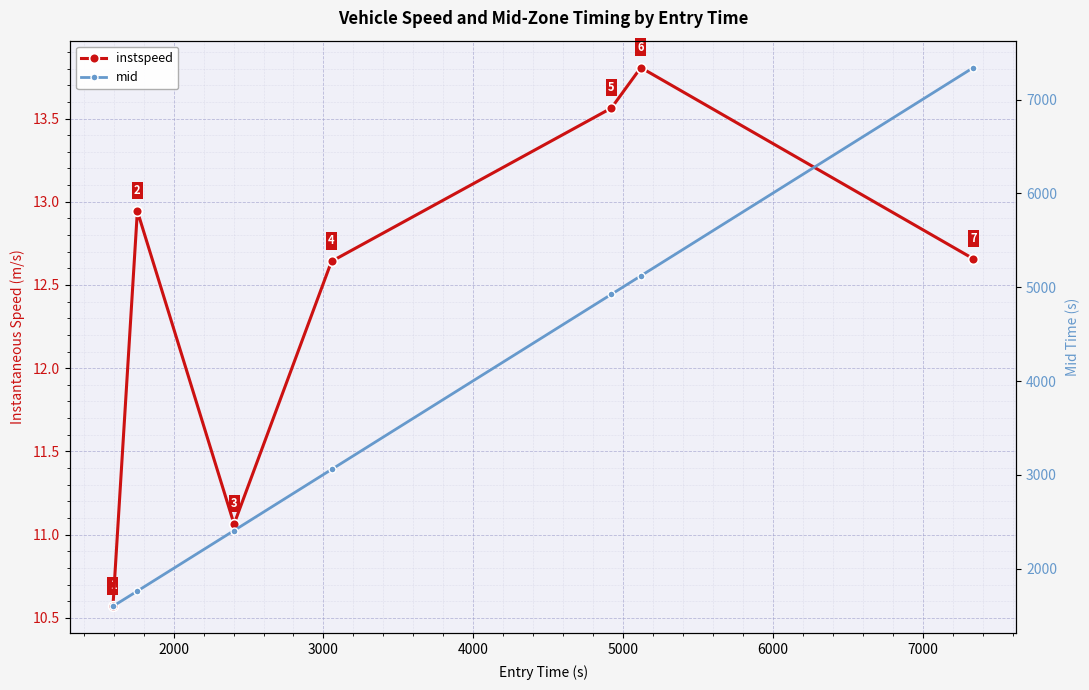

In instspeed, how many points are higher than both neighbors (excluding endpoints)?

2